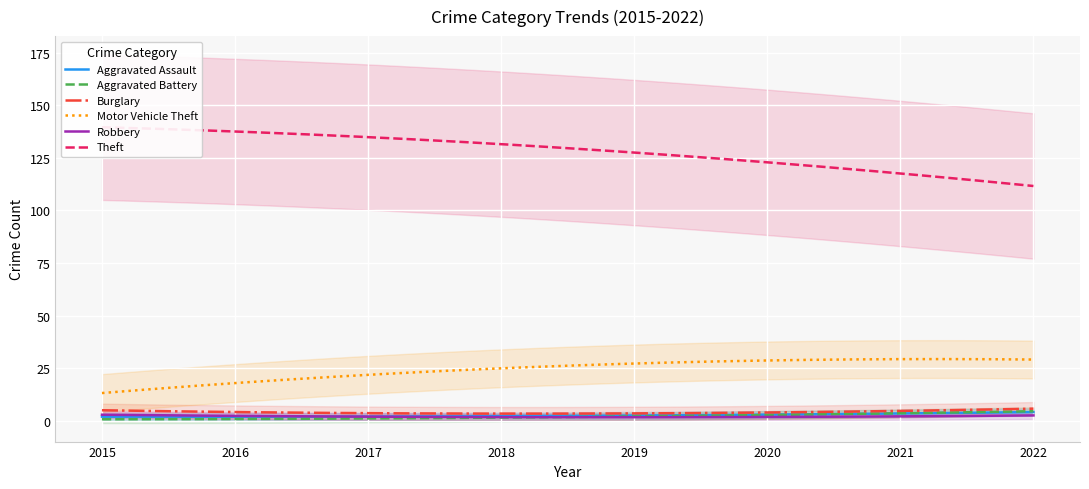

Which series has the largest total across all categories?

Theft